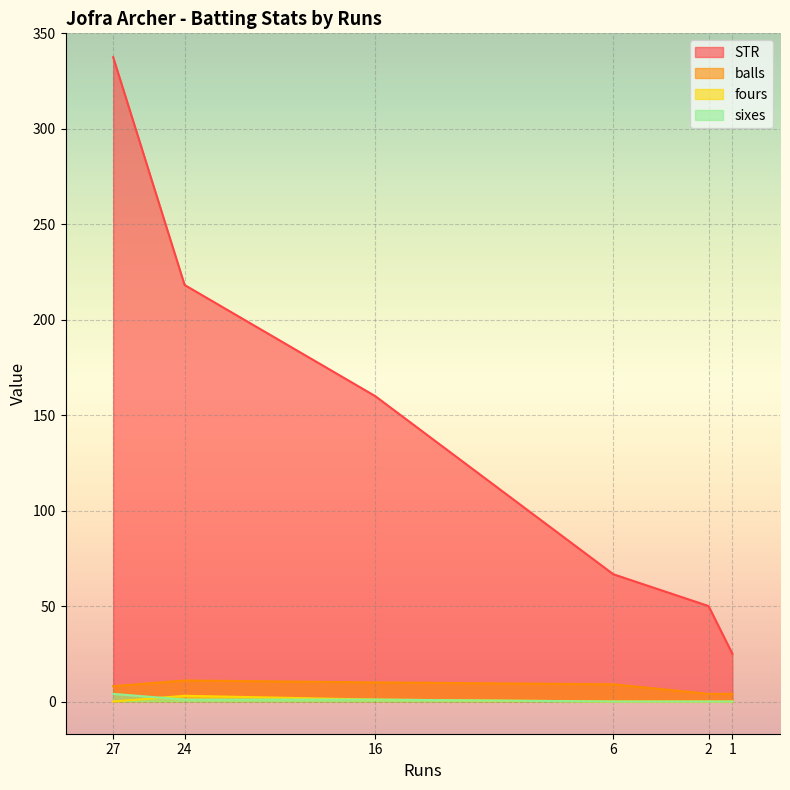

Which series has the largest range (max minus min)?

STR